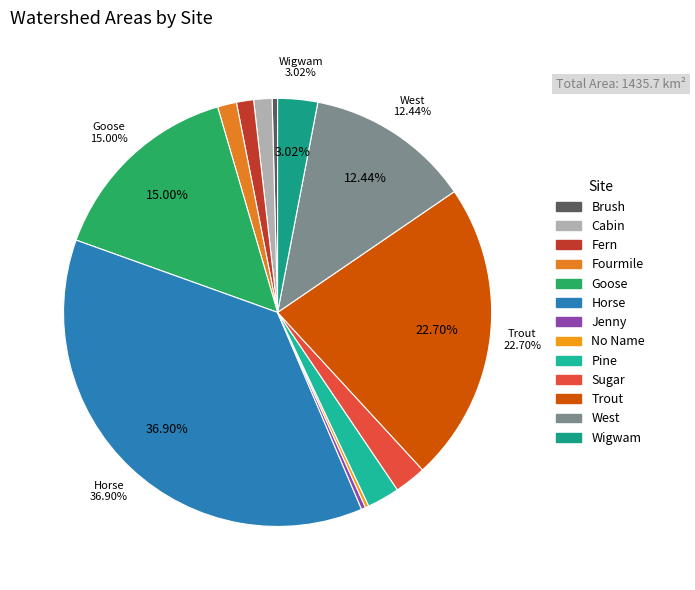

What is the total percentage of Fern and West?

13.7%